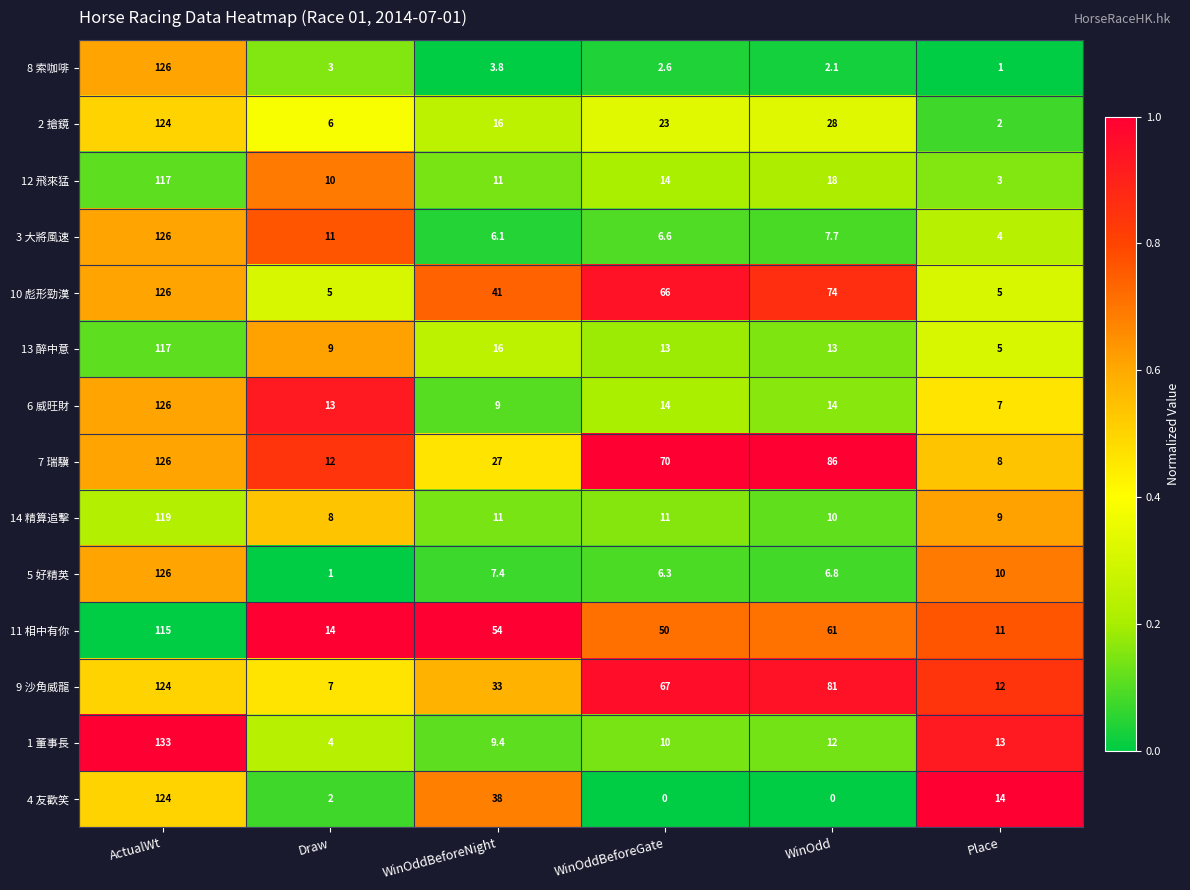

At which category is the sum across all series the highest?

ActualWt